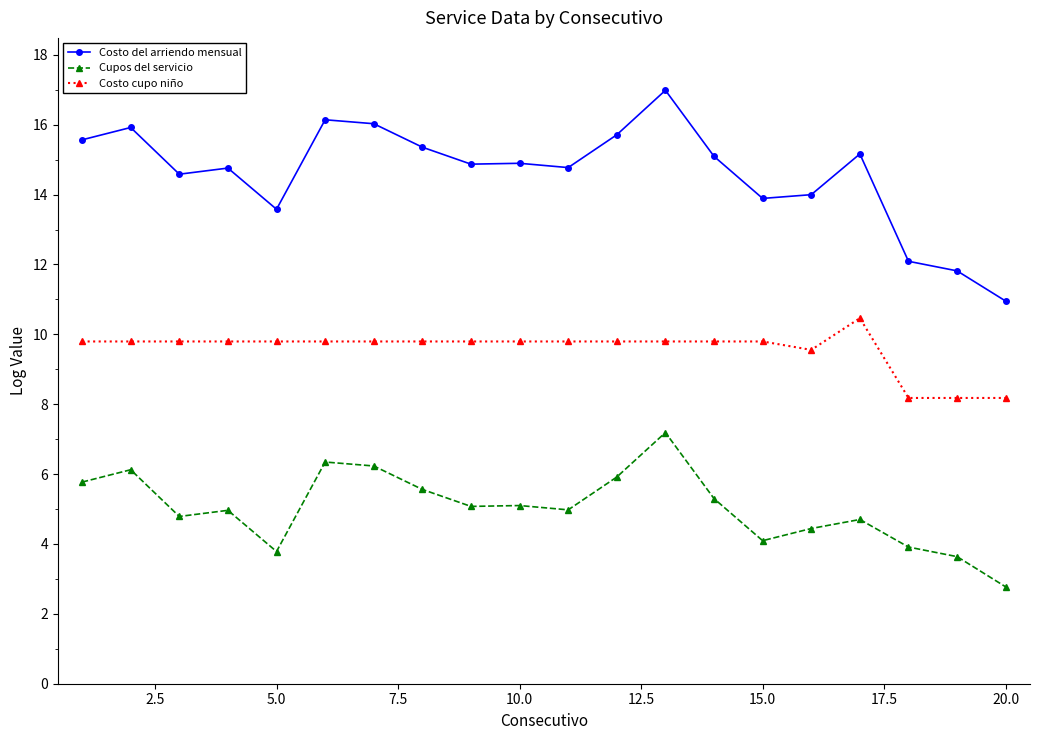

Count the number of categories in the chart.

20